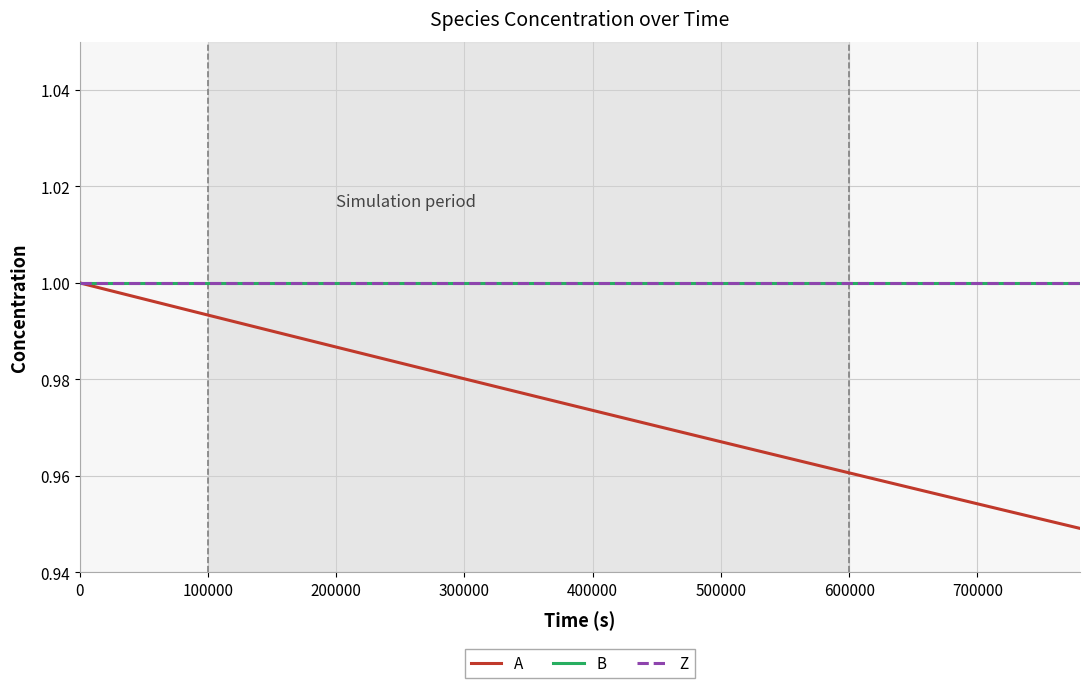

What are all the series names shown in the legend?

A, B, Z